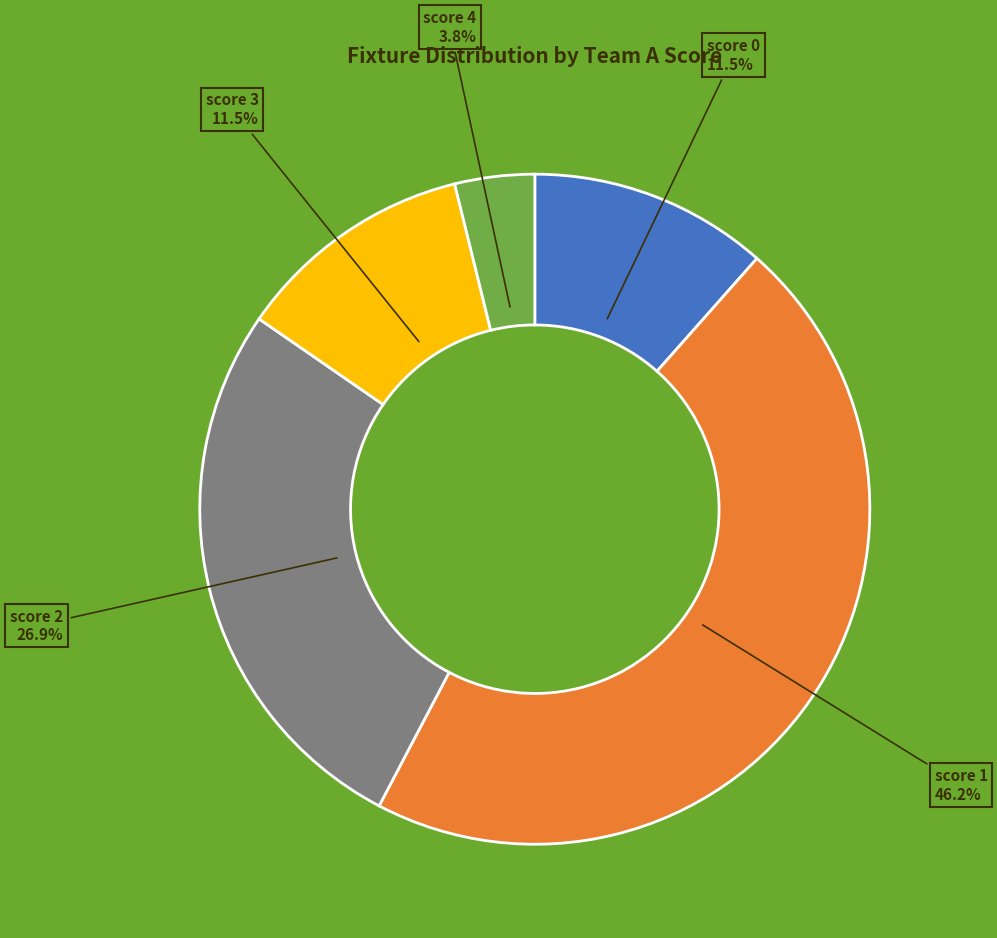

To the nearest percent, what is the difference between the largest and smallest slice percentages?

42%